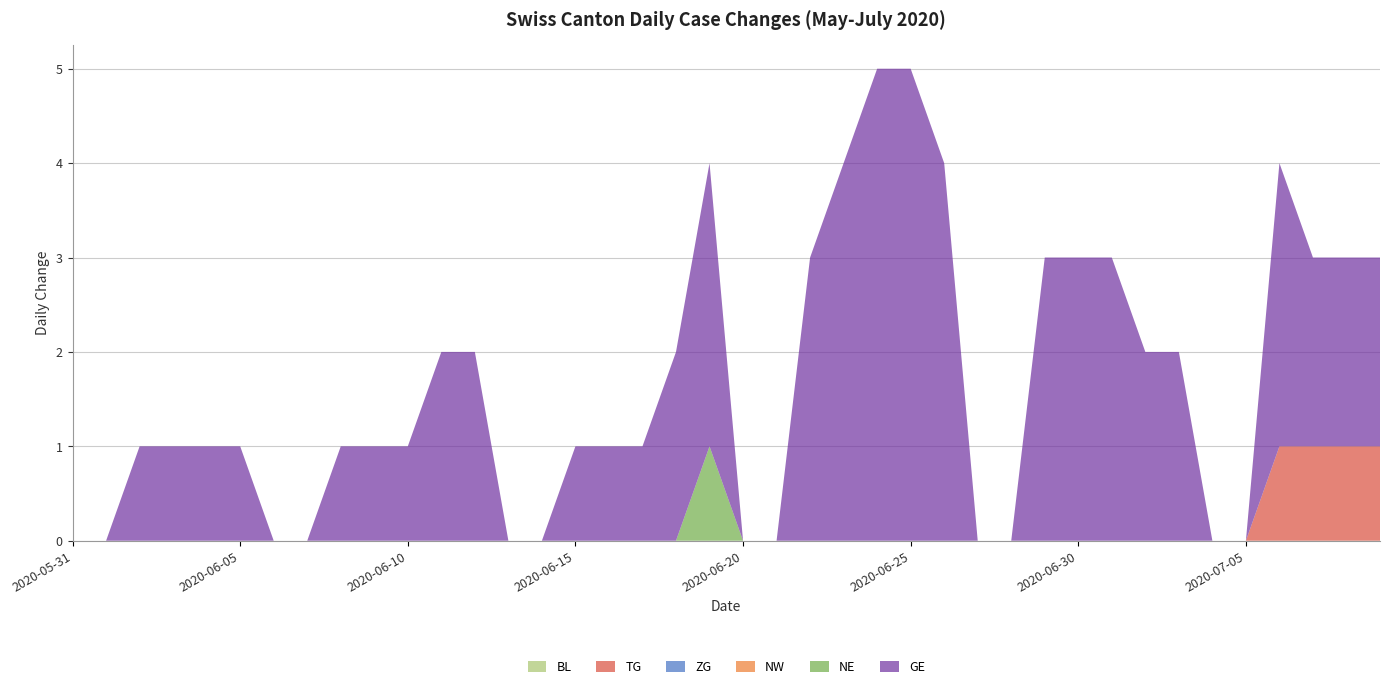

Reading right to left, list all the values displayed in this chart.

BL: 0	0	0	0	0	0	0	0	0	0	0	0	0	0	0	0	0	0	0	0	0	0	0	0	0	0	0	0	0	0	0	0	0	0	0	0	0	0	0	0
TG: 1	1	1	1	0	0	0	0	0	0	0	0	0	0	0	0	0	0	0	0	0	0	0	0	0	0	0	0	0	0	0	0	0	0	0	0	0	0	0	0
ZG: 0	0	0	0	0	0	0	0	0	0	0	0	0	0	0	0	0	0	0	0	0	0	0	0	0	0	0	0	0	0	0	0	0	0	0	0	0	0	0	0
NW: 0	0	0	0	0	0	0	0	0	0	0	0	0	0	0	0	0	0	0	0	0	0	0	0	0	0	0	0	0	0	0	0	0	0	0	0	0	0	0	0
NE: 0	0	0	0	0	0	0	0	0	0	0	0	0	0	0	0	0	0	0	0	1	0	0	0	0	0	0	0	0	0	0	0	0	0	0	0	0	0	0	0
GE: 2	2	2	3	0	0	2	2	3	3	3	0	0	4	5	5	4	3	0	0	3	2	1	1	1	0	0	2	2	1	1	1	0	0	1	1	1	1	0	0